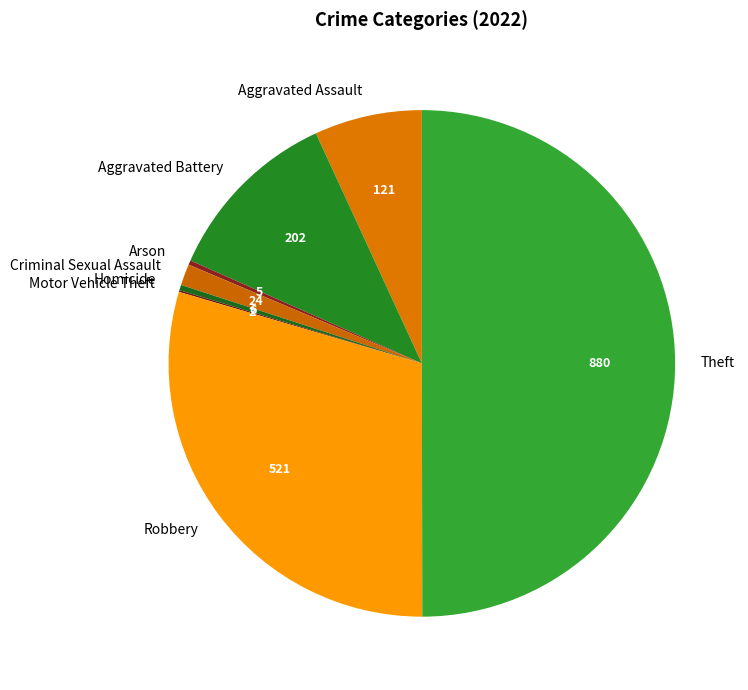

Which has a higher value, Homicide or Aggravated Battery?

Aggravated Battery